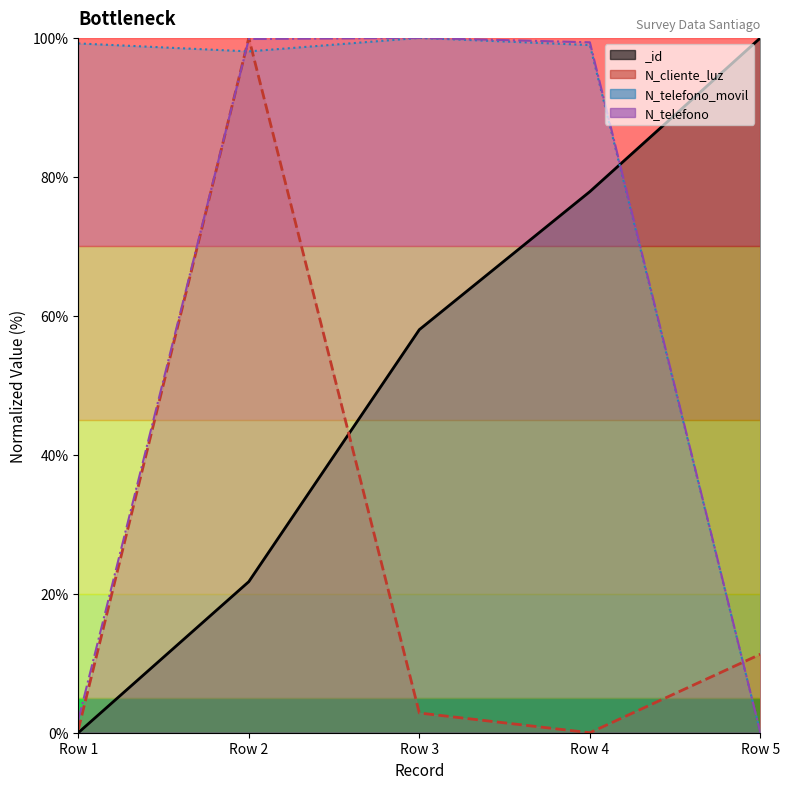

At which label does N_telefono line reach its peak?

Row 3